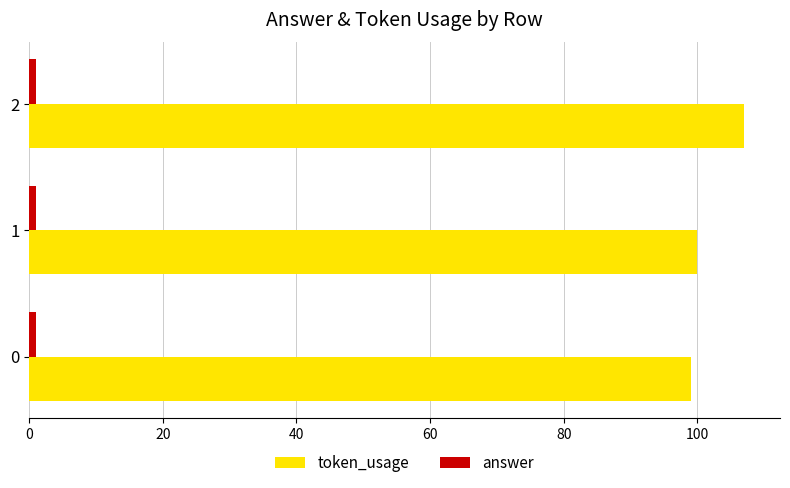

What is the maximum value shown in the chart?

107